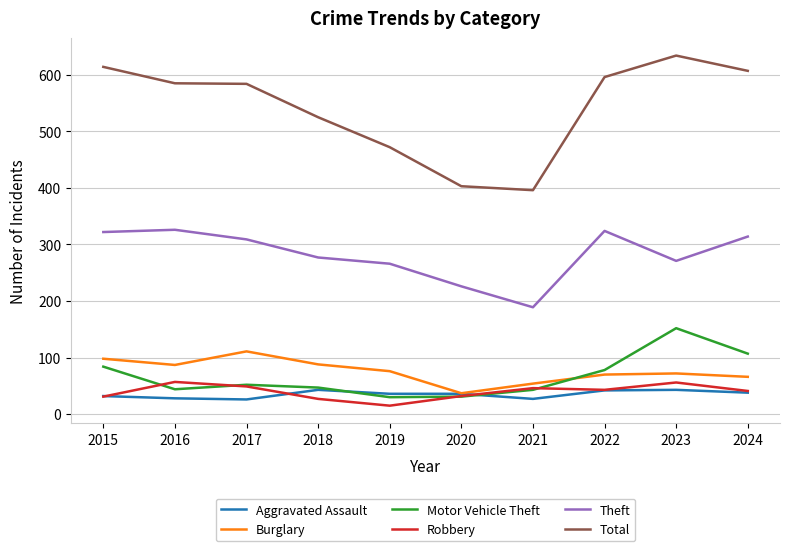

What is the minimum value for Motor Vehicle Theft?

30